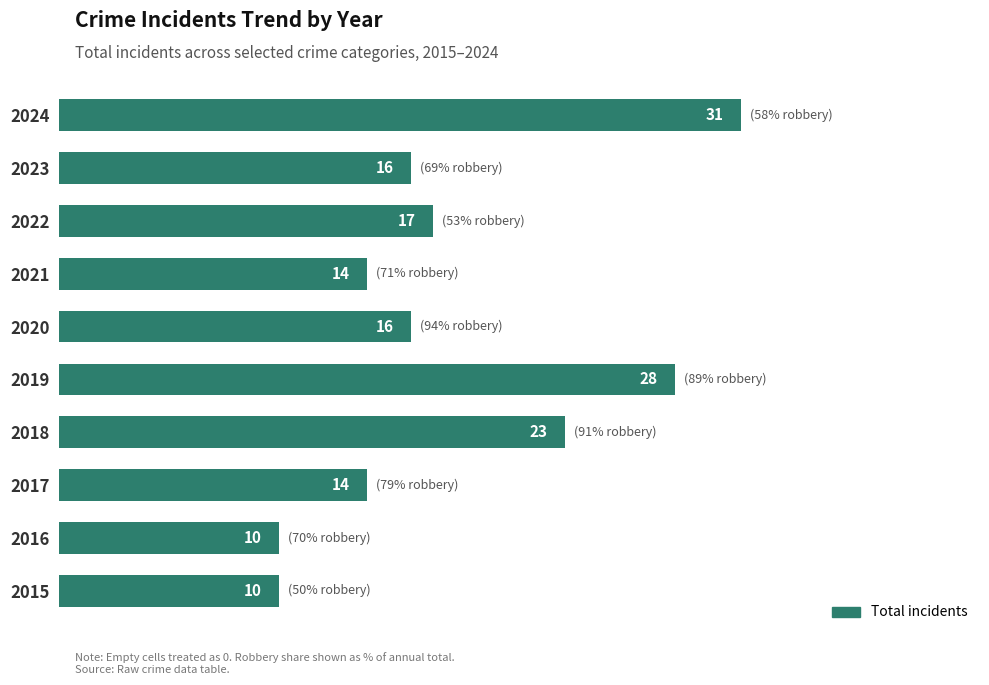

Which category has the highest value across all series?

2024